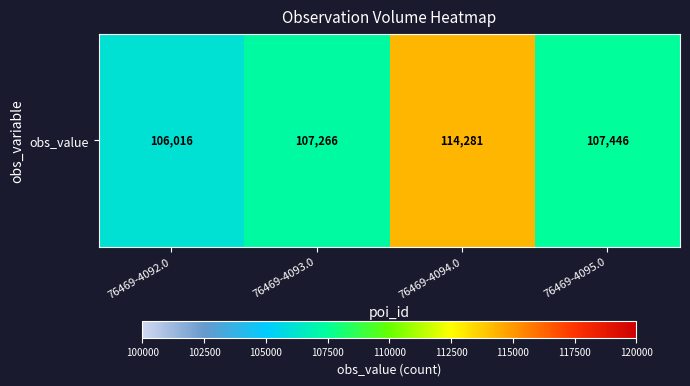

What is the minimum value shown in the chart?

106016